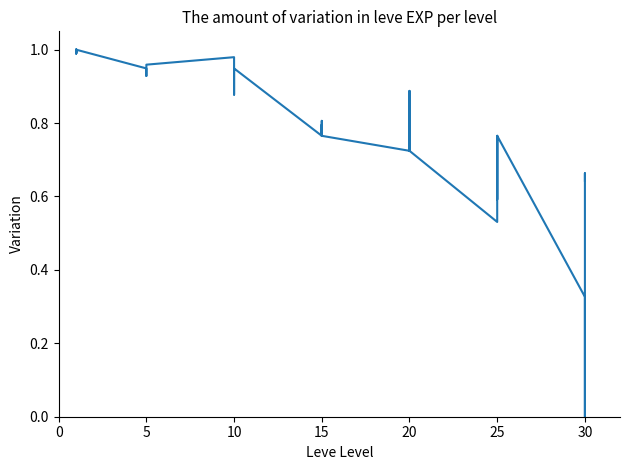

Count the number of values greater than 0.

39